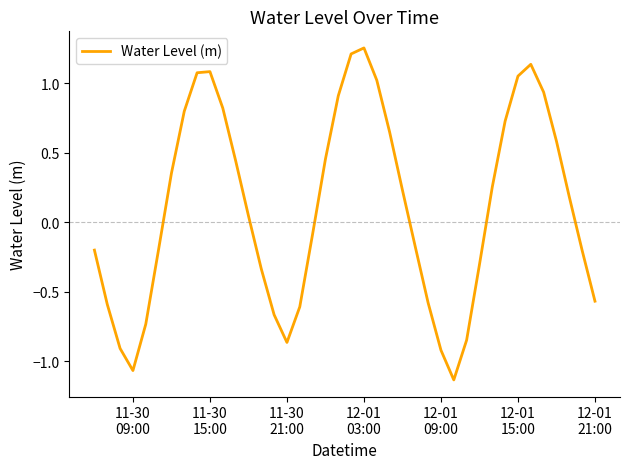

What is the difference between the maximum and minimum values?

2.4